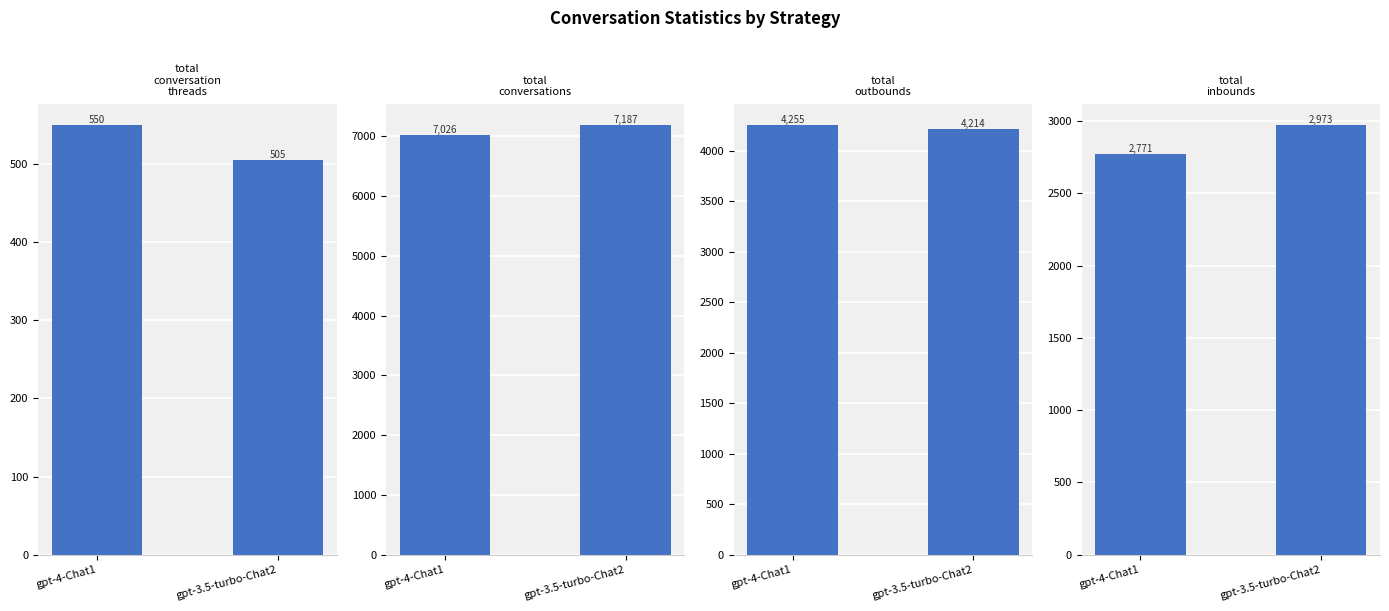

Rank the series at gpt-3.5-turbo-Chat2 from lowest to highest value.

total_conversation_threads, total_inbounds, total_outbounds, total_conversations